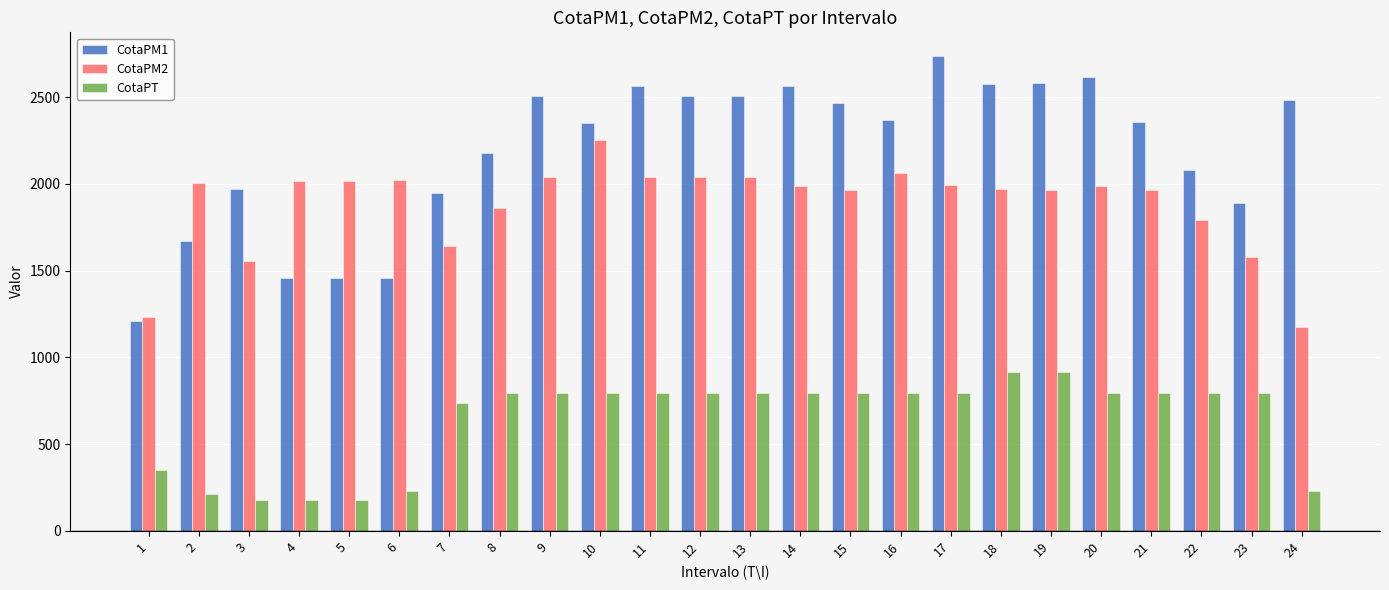

Is it true that CotaPM2 equals 2251.3 at 10?

True